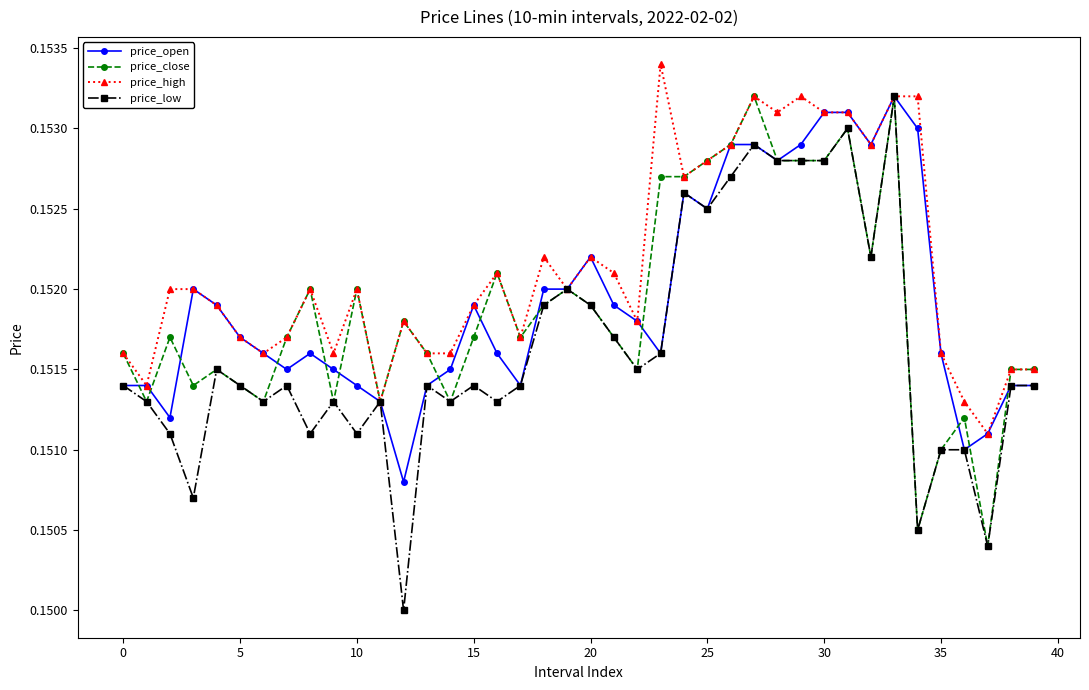

True or false: price_high has more than 2 points higher than both neighbors.

True